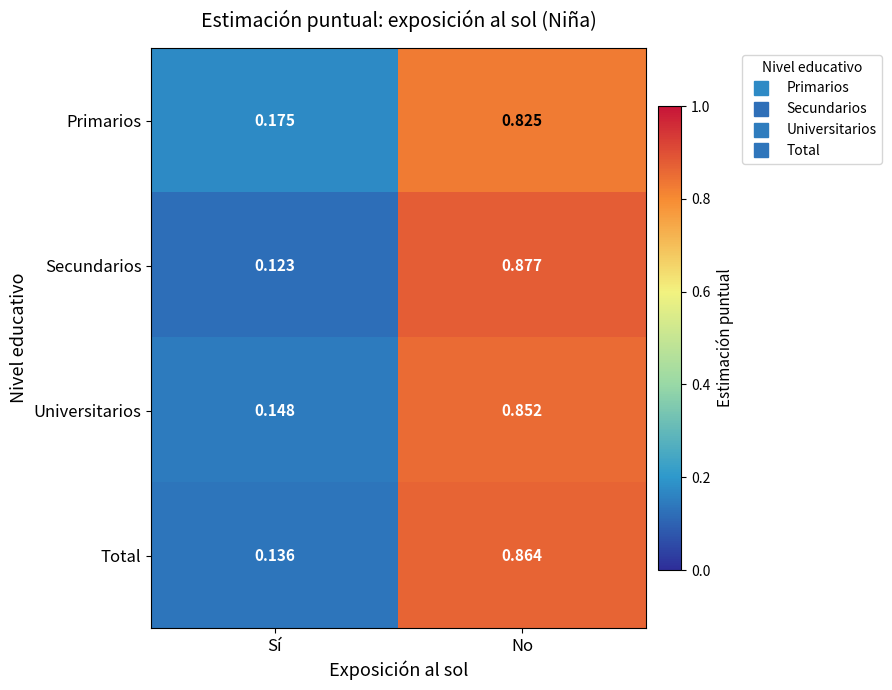

Which category has the lowest value in the Secundarios series?

Sí